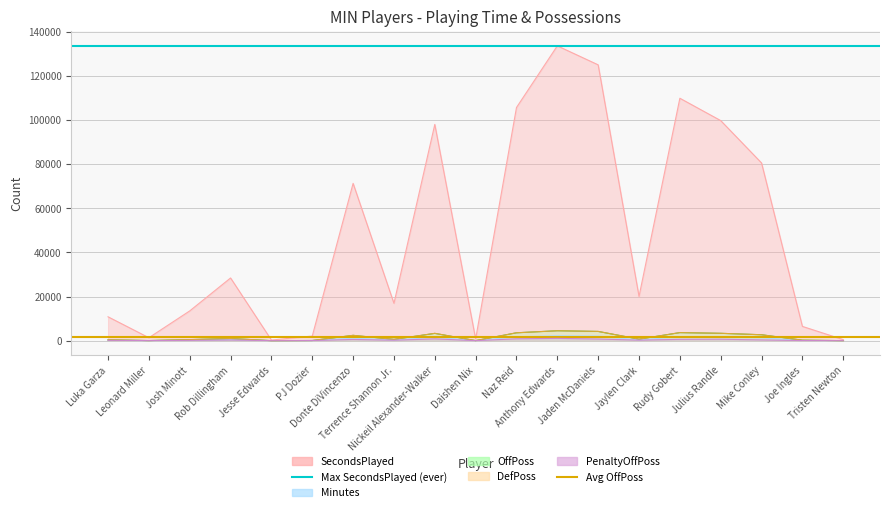

The value of Avg OffPoss at Leonard Miller is 1643. True or false?

True